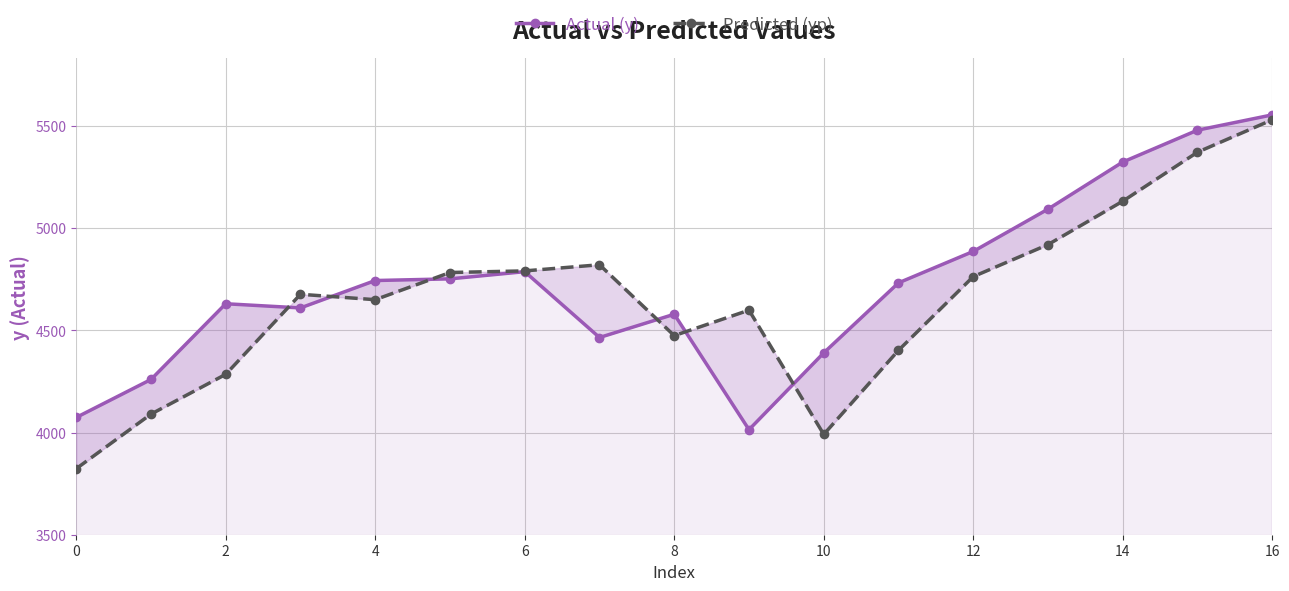

Does the chart have visible grid lines?

Yes